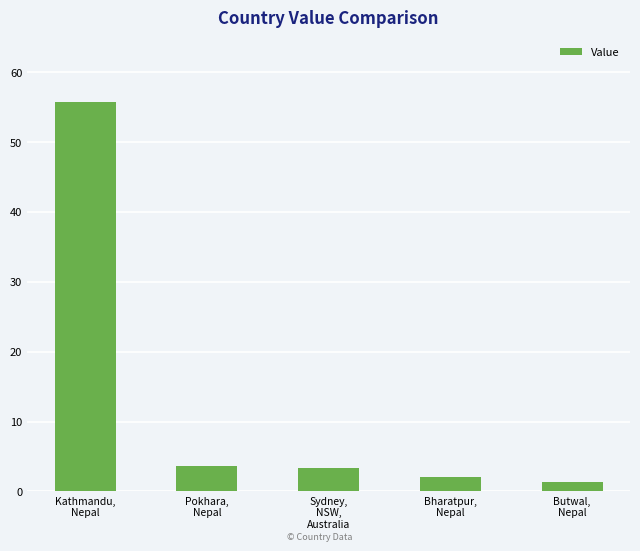

Are the bars horizontal?

No